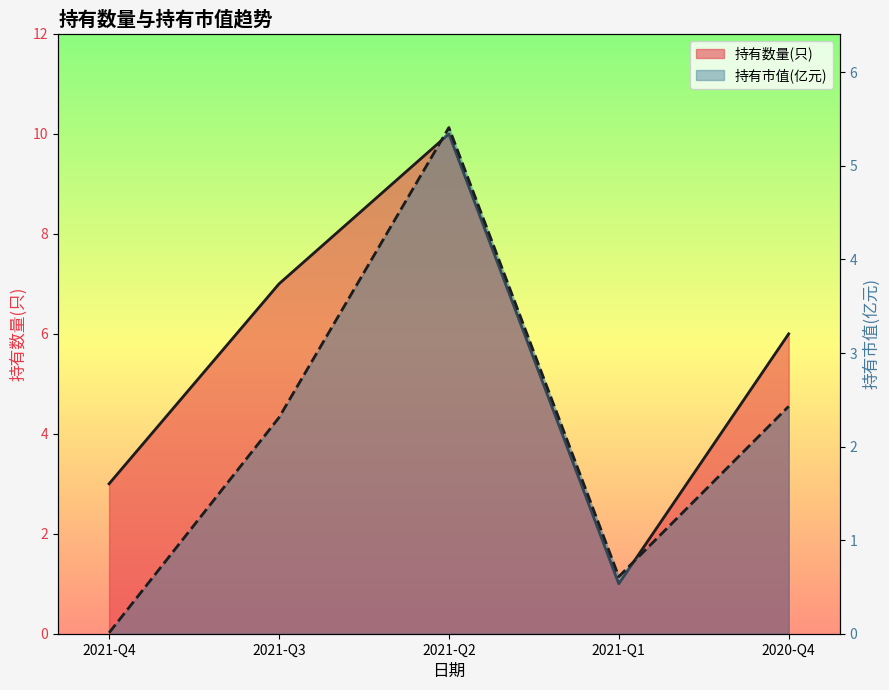

What is the average value of the 持有市值(亿元) series?

2.2